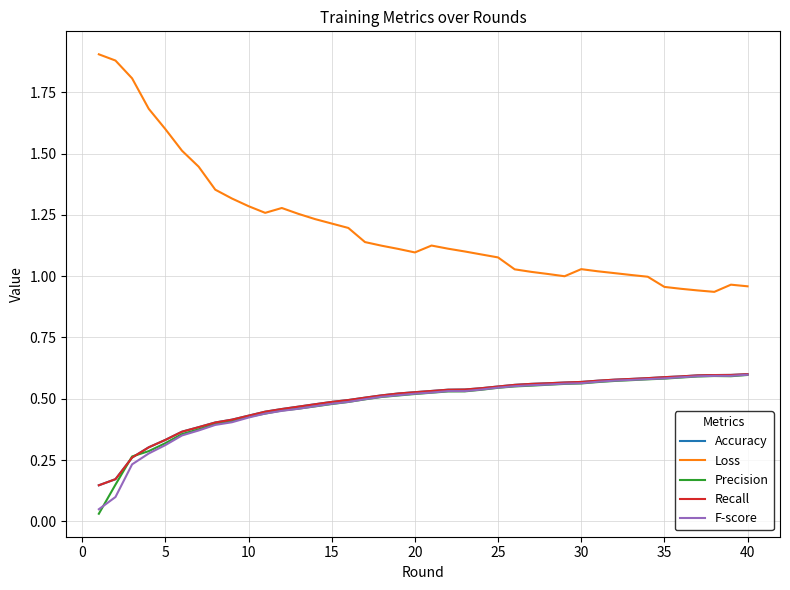

True or false: Accuracy has more than 1 interior local peaks.

False